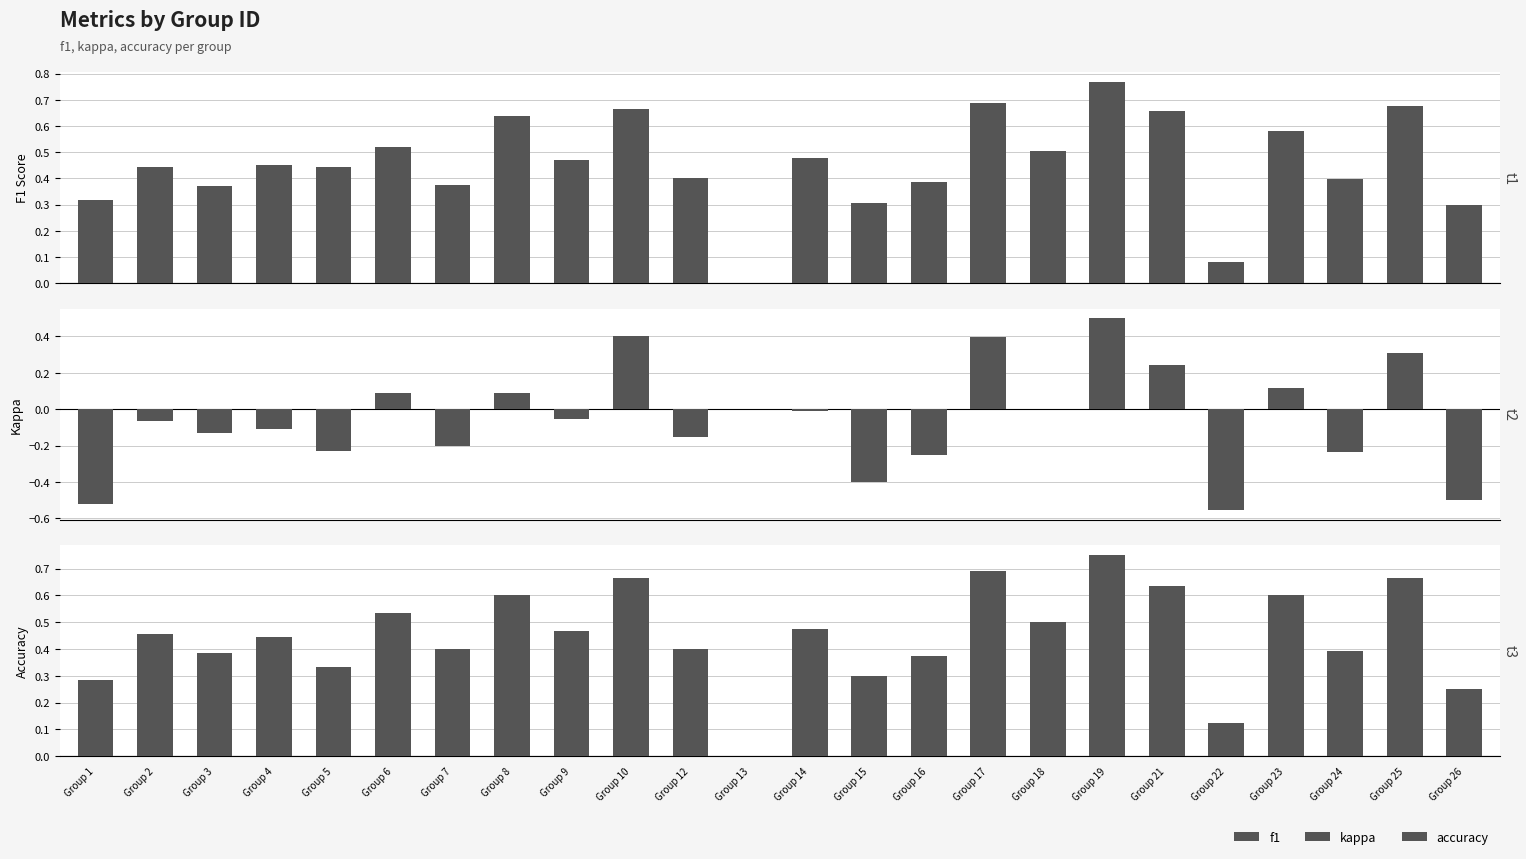

What is the sum of all f1 values?

10.9